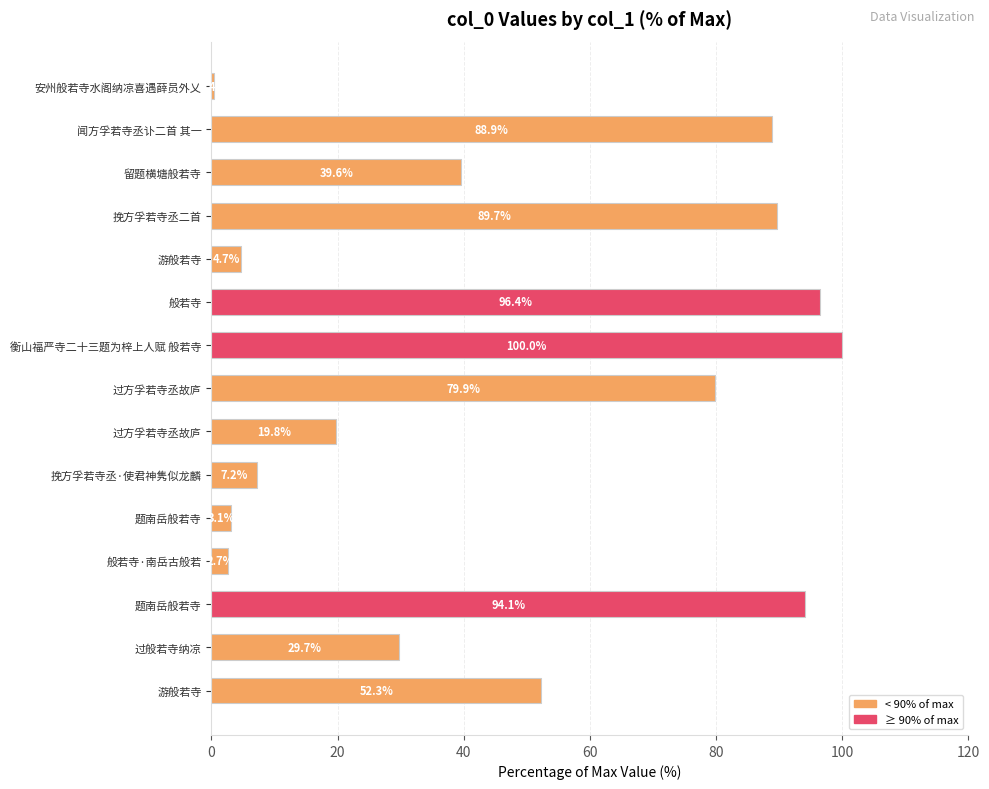

Which category has the lowest value across all series?

安州般若寺水阁纳凉喜遇薛员外乂